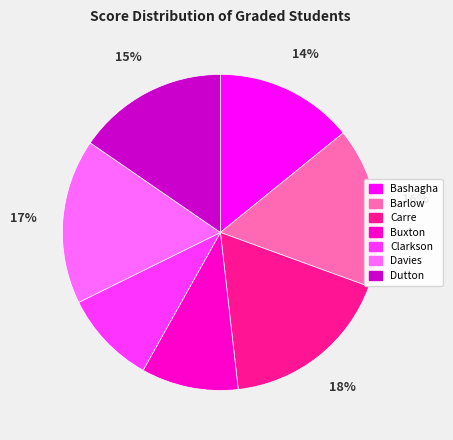

To the nearest percent, what portion does Davies represent?

17%